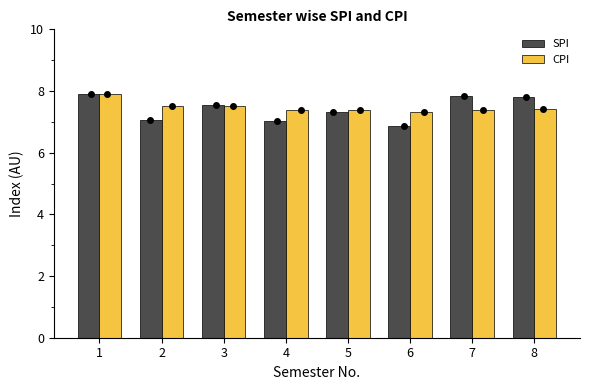

Is the value of CPI at 1 greater than the value of SPI at 5?

Yes